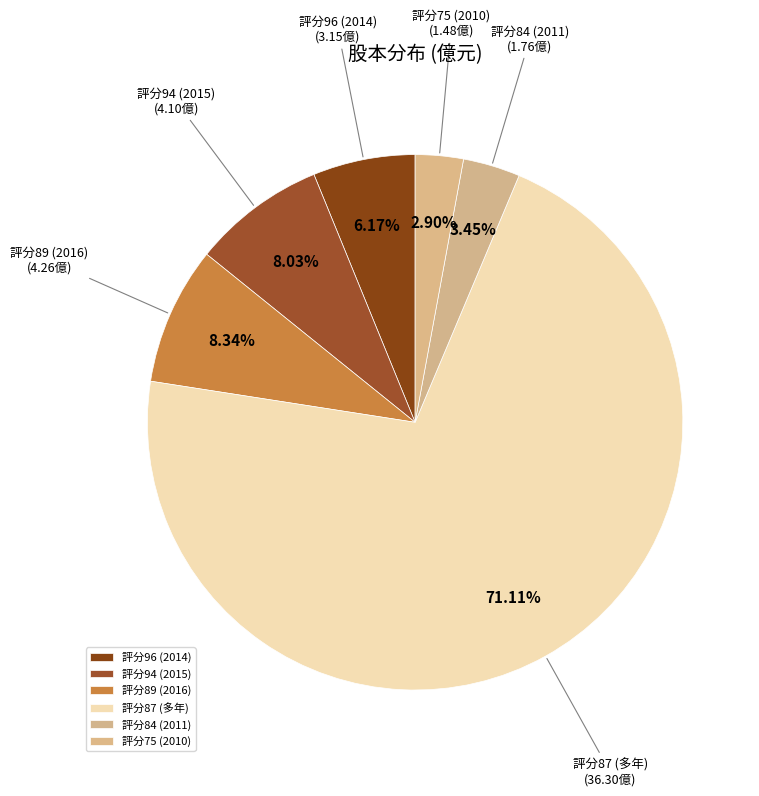

Do 評分96 (2014) and 評分94 (2015) together represent more than half of the pie?

No